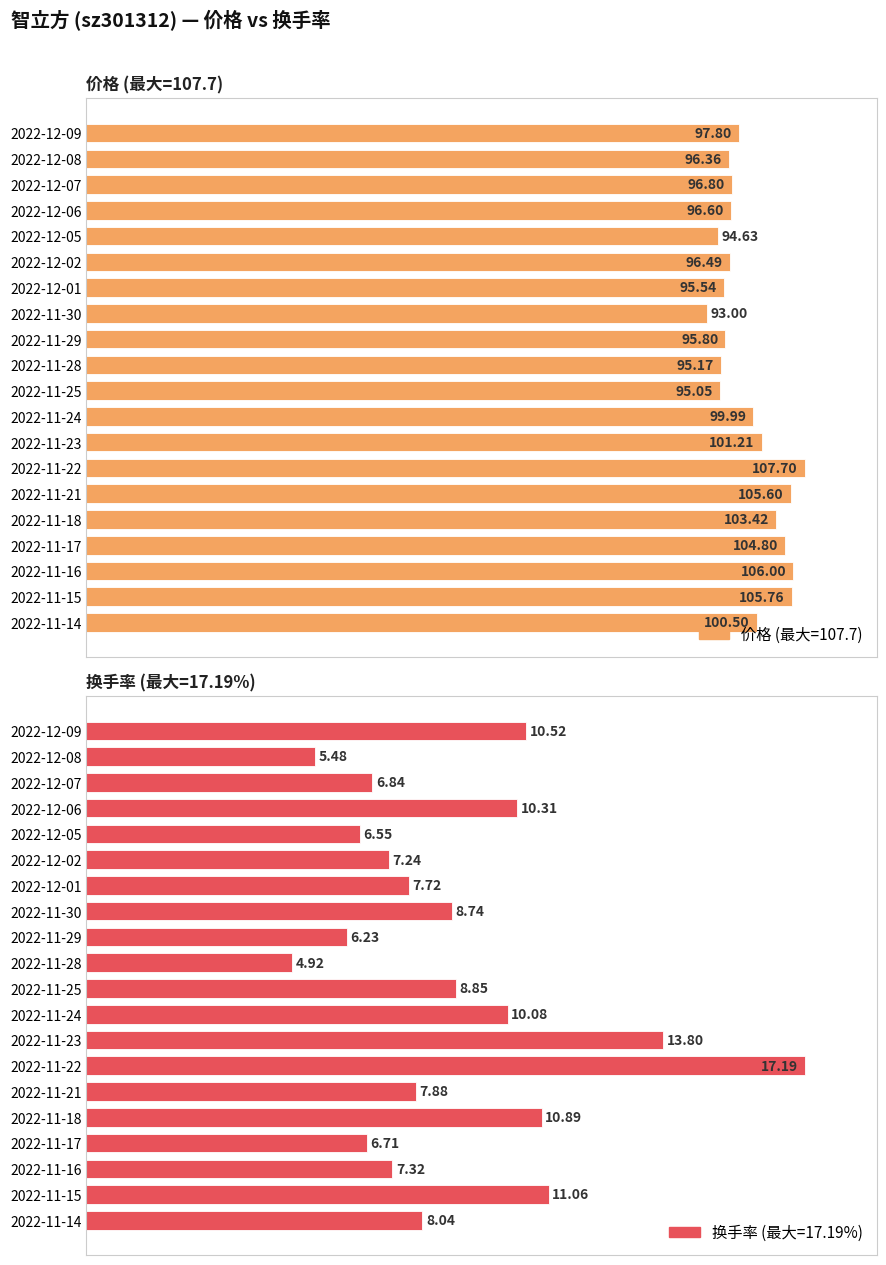

List the series in order of their peak value, highest first.

价格, 换手率